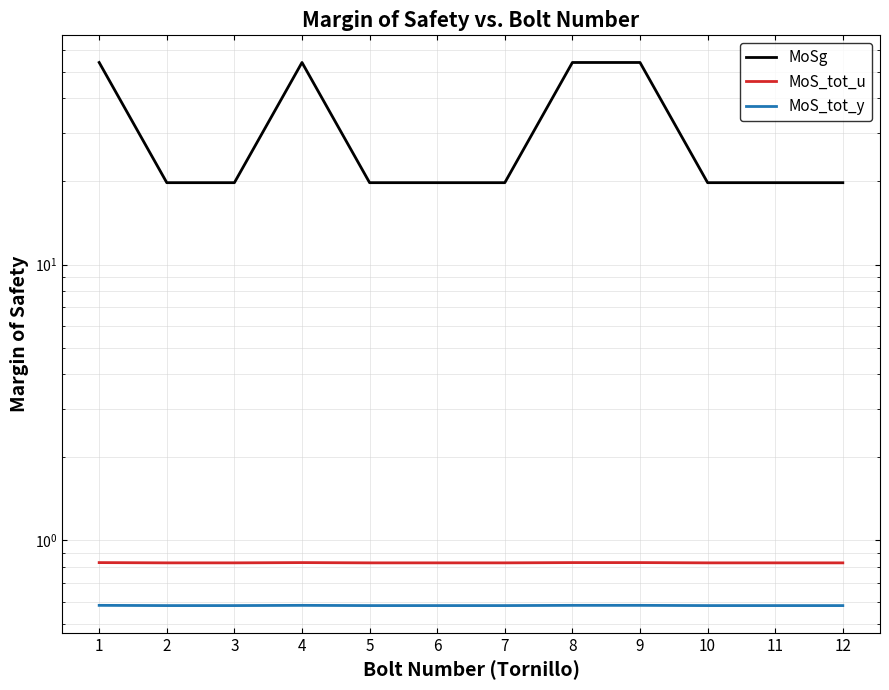

Which label corresponds to the largest value in the chart?

4